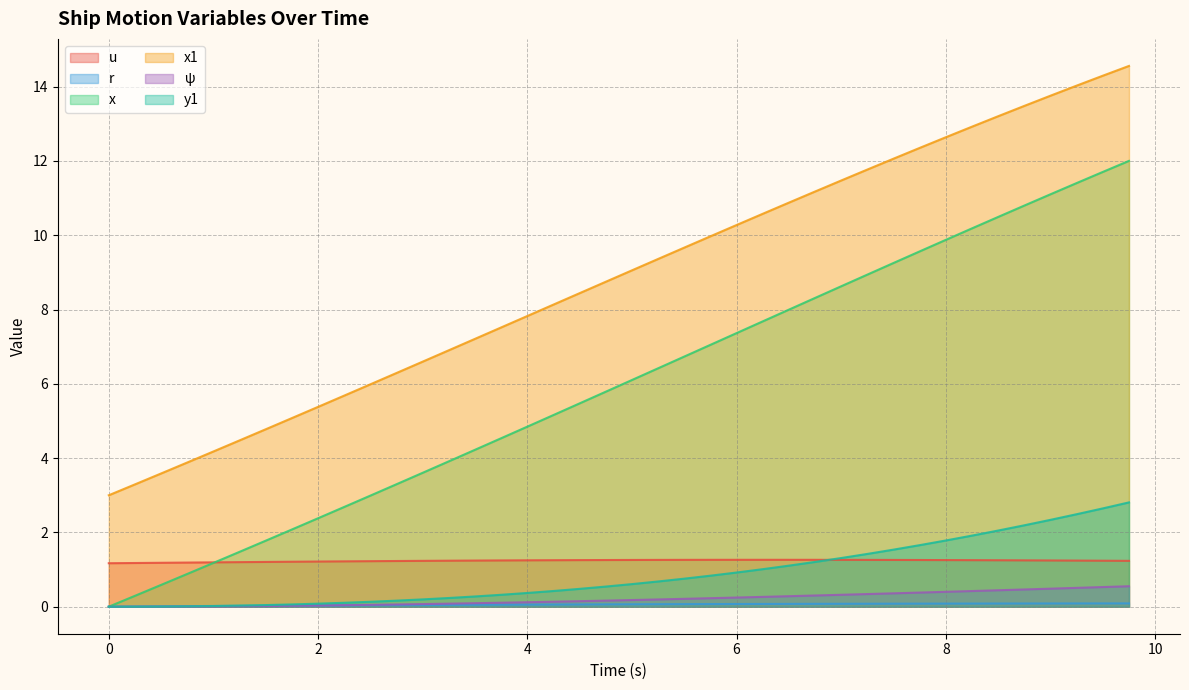

At how many categories does at least one series exceed 3?

39